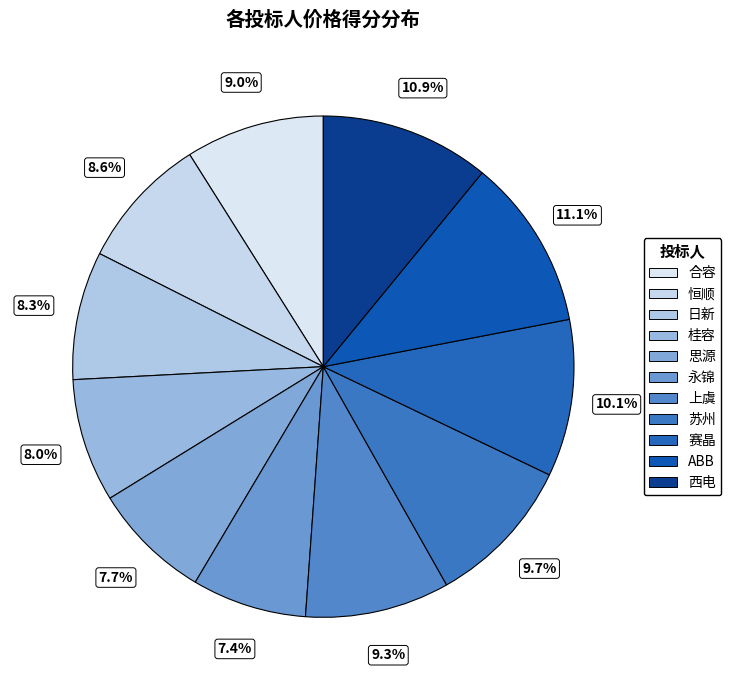

To the nearest percent, what is the combined percentage of 日新 and 西电?

19%